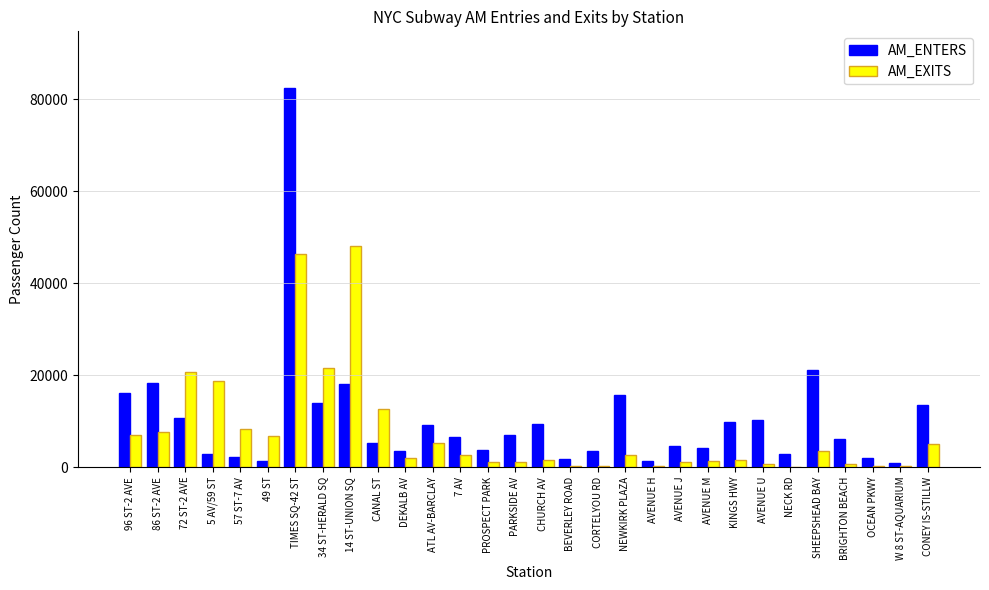

What is the maximum value for AM_ENTERS?

82380